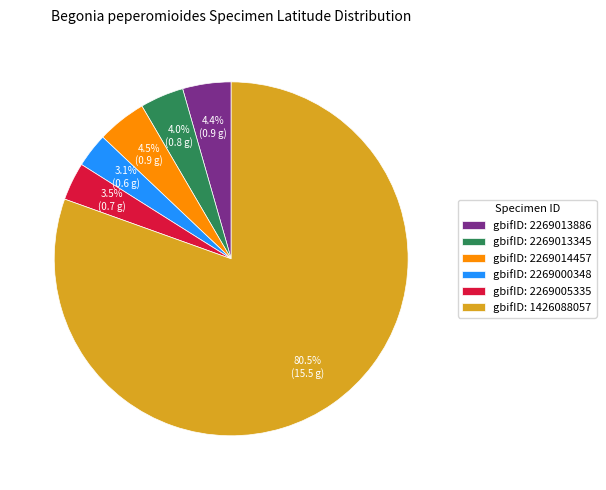

Does any single category account for the majority?

Yes